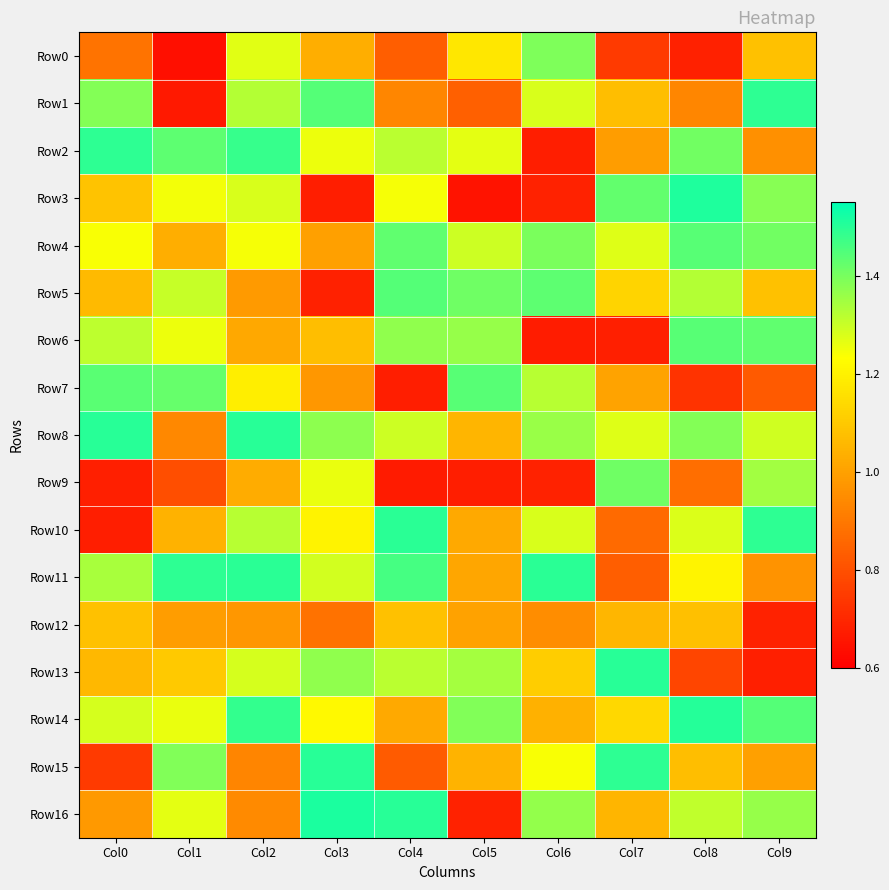

Reading left to right, list all the values displayed in this chart.

Row0: Col0=0.9	Col1=0.6	Col2=1.3	Col3=1.0	Col4=0.8	Col5=1.2	Col6=1.4	Col7=0.7	Col8=0.7	Col9=1.1
Row1: Col0=1.4	Col1=0.7	Col2=1.3	Col3=1.4	Col4=0.9	Col5=0.8	Col6=1.3	Col7=1.1	Col8=0.9	Col9=1.5
Row2: Col0=1.5	Col1=1.4	Col2=1.5	Col3=1.3	Col4=1.3	Col5=1.3	Col6=0.7	Col7=1.0	Col8=1.4	Col9=1.0
Row3: Col0=1.1	Col1=1.2	Col2=1.3	Col3=0.7	Col4=1.2	Col5=0.6	Col6=0.7	Col7=1.4	Col8=1.5	Col9=1.4
Row4: Col0=1.2	Col1=1.0	Col2=1.2	Col3=1.0	Col4=1.4	Col5=1.3	Col6=1.4	Col7=1.3	Col8=1.4	Col9=1.4
Row5: Col0=1.1	Col1=1.3	Col2=1.0	Col3=0.7	Col4=1.4	Col5=1.4	Col6=1.4	Col7=1.1	Col8=1.3	Col9=1.1
Row6: Col0=1.3	Col1=1.3	Col2=1.0	Col3=1.1	Col4=1.4	Col5=1.4	Col6=0.7	Col7=0.7	Col8=1.4	Col9=1.4
Row7: Col0=1.4	Col1=1.4	Col2=1.2	Col3=1.0	Col4=0.7	Col5=1.4	Col6=1.3	Col7=1.0	Col8=0.7	Col9=0.8
Row8: Col0=1.5	Col1=0.9	Col2=1.5	Col3=1.4	Col4=1.3	Col5=1.1	Col6=1.4	Col7=1.3	Col8=1.4	Col9=1.3
Row9: Col0=0.7	Col1=0.8	Col2=1.0	Col3=1.3	Col4=0.7	Col5=0.7	Col6=0.7	Col7=1.4	Col8=0.9	Col9=1.3
Row10: Col0=0.7	Col1=1.0	Col2=1.3	Col3=1.2	Col4=1.5	Col5=1.0	Col6=1.3	Col7=0.9	Col8=1.3	Col9=1.5
Row11: Col0=1.3	Col1=1.5	Col2=1.5	Col3=1.3	Col4=1.5	Col5=1.0	Col6=1.5	Col7=0.8	Col8=1.2	Col9=1.0
Row12: Col0=1.1	Col1=1.0	Col2=1.0	Col3=0.9	Col4=1.1	Col5=1.0	Col6=1.0	Col7=1.1	Col8=1.1	Col9=0.7
Row13: Col0=1.1	Col1=1.1	Col2=1.3	Col3=1.4	Col4=1.3	Col5=1.3	Col6=1.1	Col7=1.5	Col8=0.8	Col9=0.7
Row14: Col0=1.3	Col1=1.3	Col2=1.5	Col3=1.2	Col4=1.0	Col5=1.4	Col6=1.0	Col7=1.1	Col8=1.5	Col9=1.4
Row15: Col0=0.7	Col1=1.4	Col2=0.9	Col3=1.5	Col4=0.8	Col5=1.0	Col6=1.2	Col7=1.5	Col8=1.1	Col9=1.0
Row16: Col0=1.0	Col1=1.3	Col2=0.9	Col3=1.5	Col4=1.5	Col5=0.7	Col6=1.4	Col7=1.1	Col8=1.3	Col9=1.4